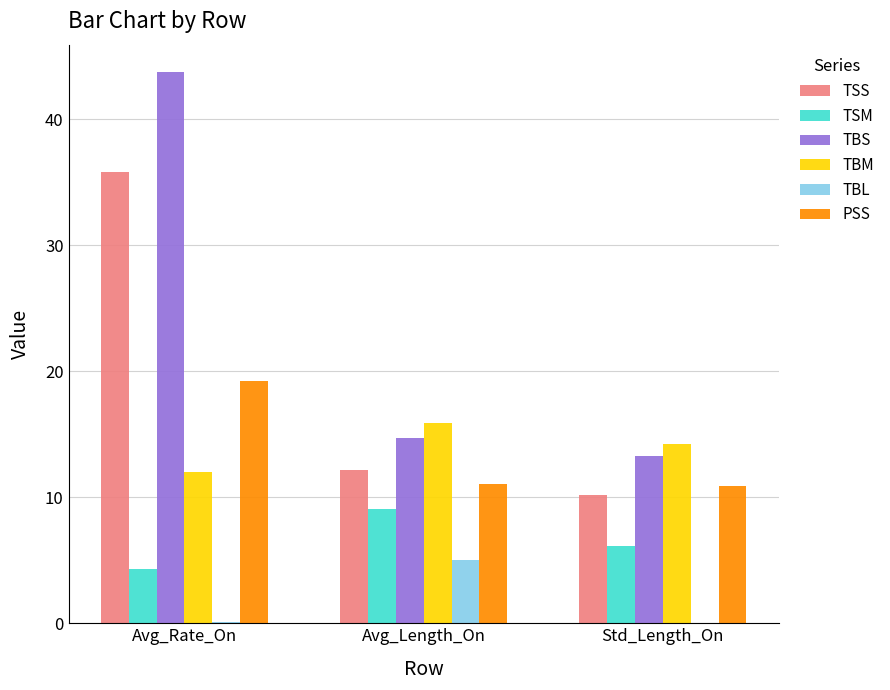

At which category is the sum across all series the highest?

Avg_Rate_On